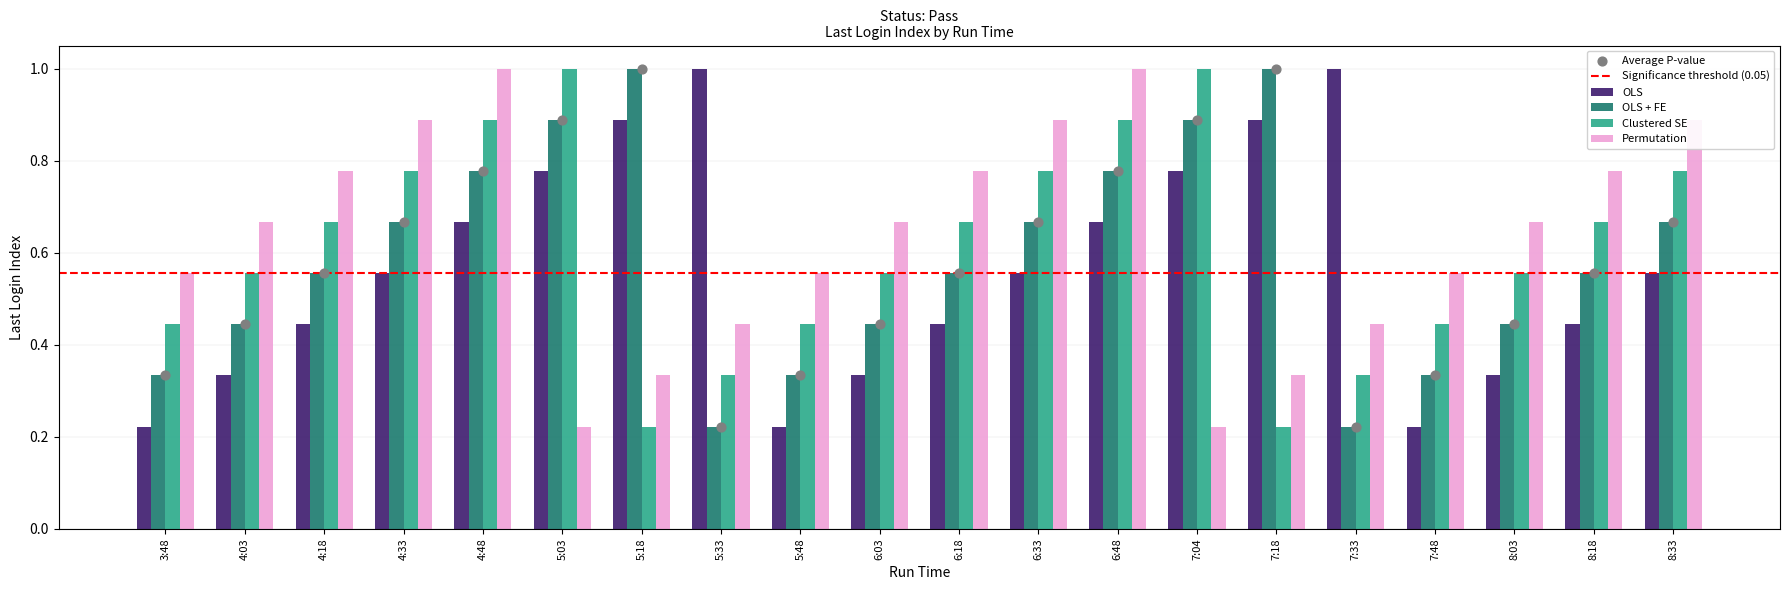

Is the value of Permutation at 7:48 greater than the value of Clustered SE at 7:04?

No